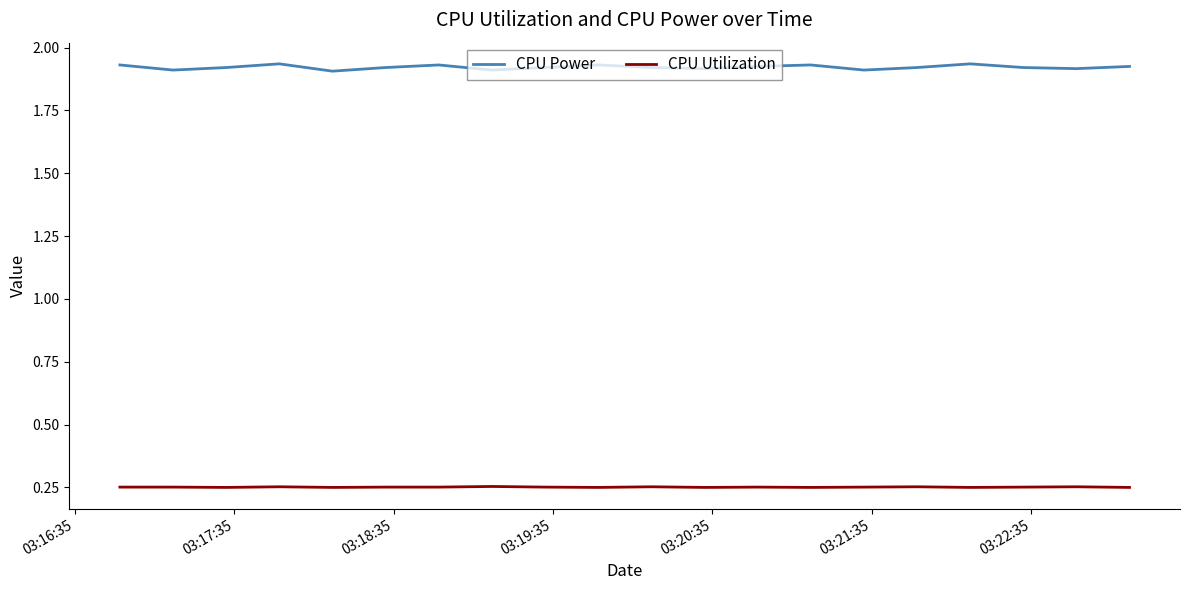

True or false: CPU Utilization and CPU Power intersect in this chart.

False